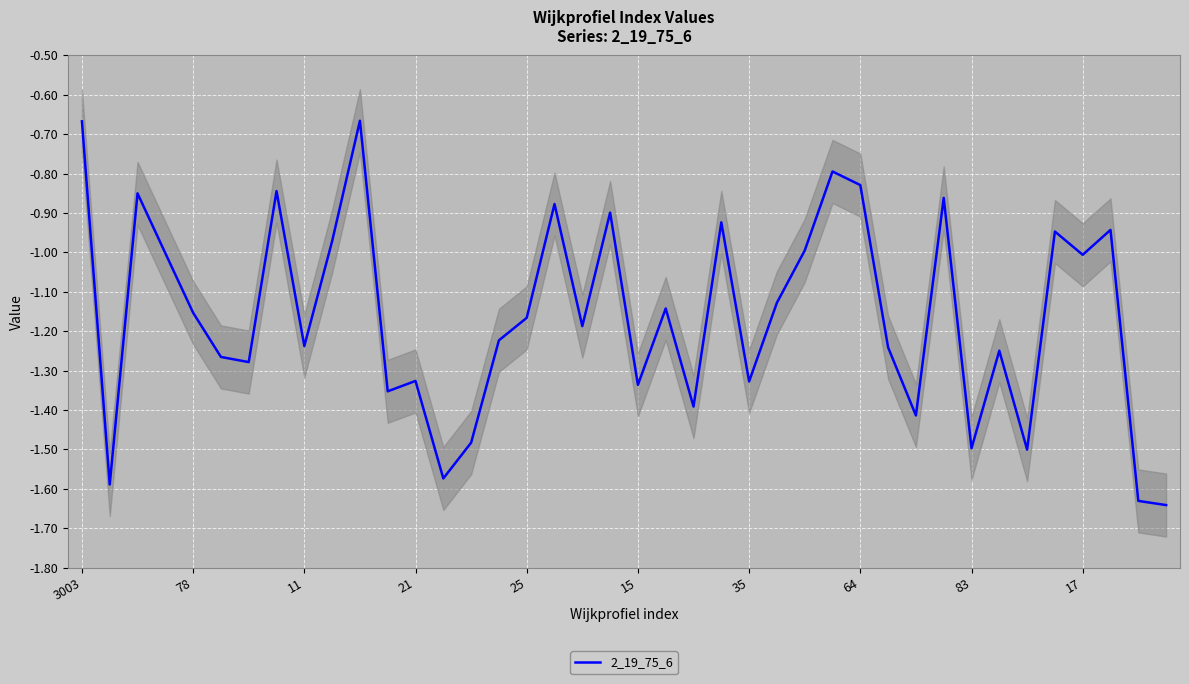

What is the sum of all values?

-46.4